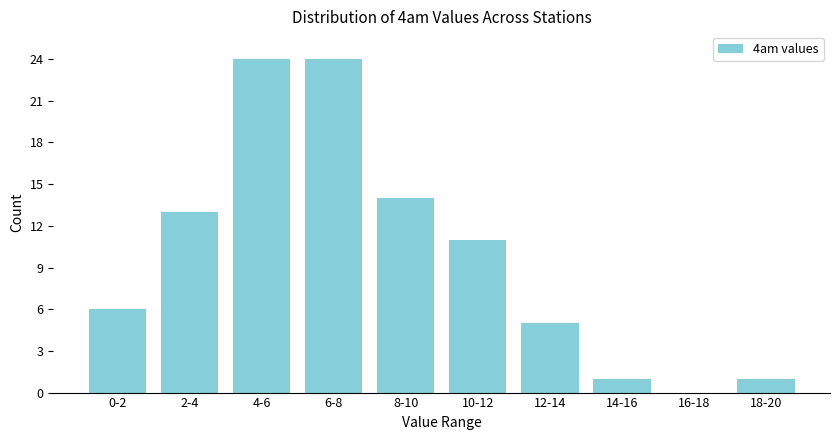

Reading left to right, what are all the values shown in this chart?

0-2=6	2-4=13	4-6=24	6-8=24	8-10=14	10-12=11	12-14=5	14-16=1	16-18=0	18-20=1